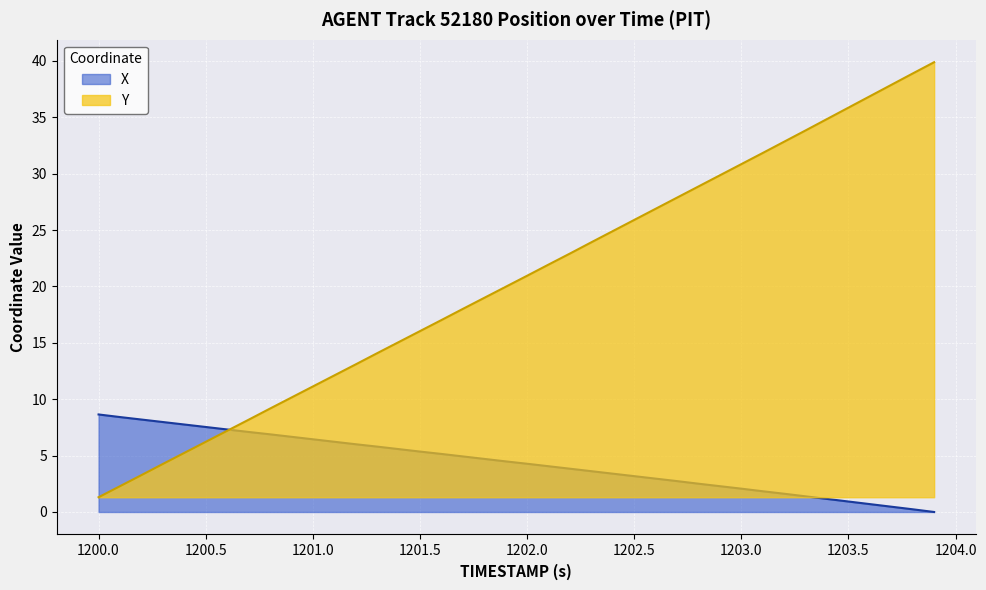

What is the value of the X point at the 13th from the left?

6.0